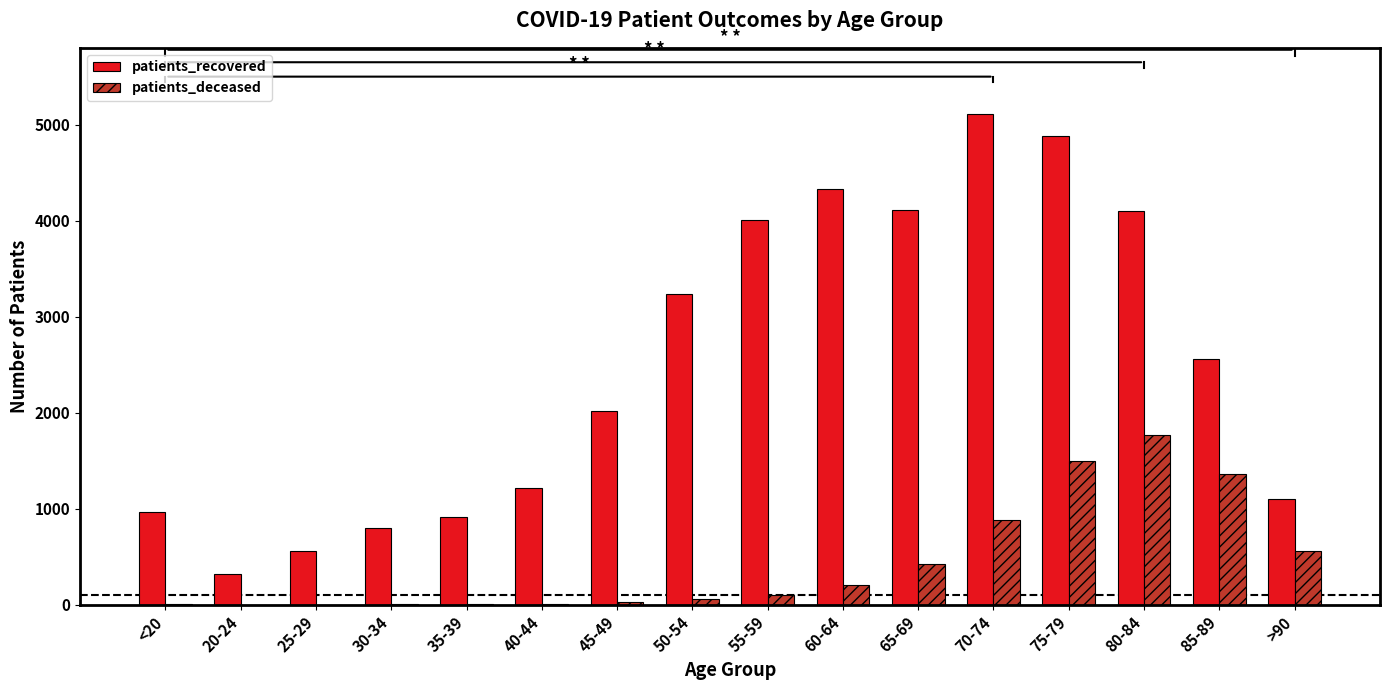

What is the spread (max minus min) of values at 40-44?

1206